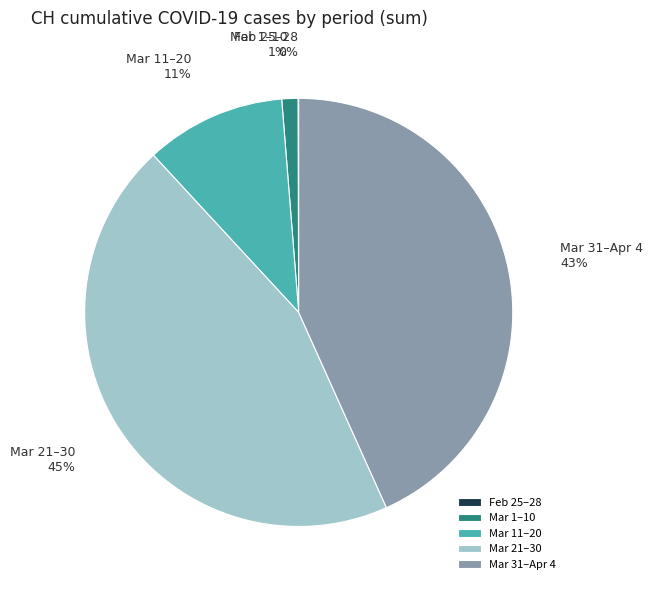

Which has a higher value, Mar 1–10 or Mar 21–30?

Mar 21–30